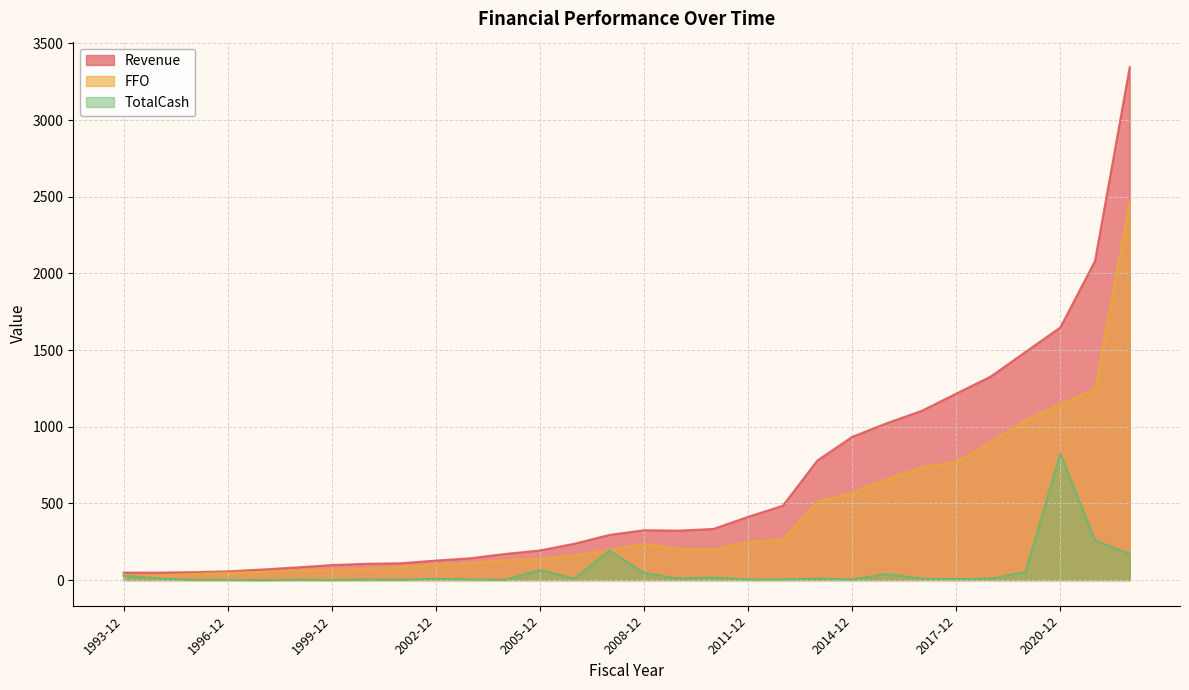

At which label is TotalCash closest to 412?

2021-12